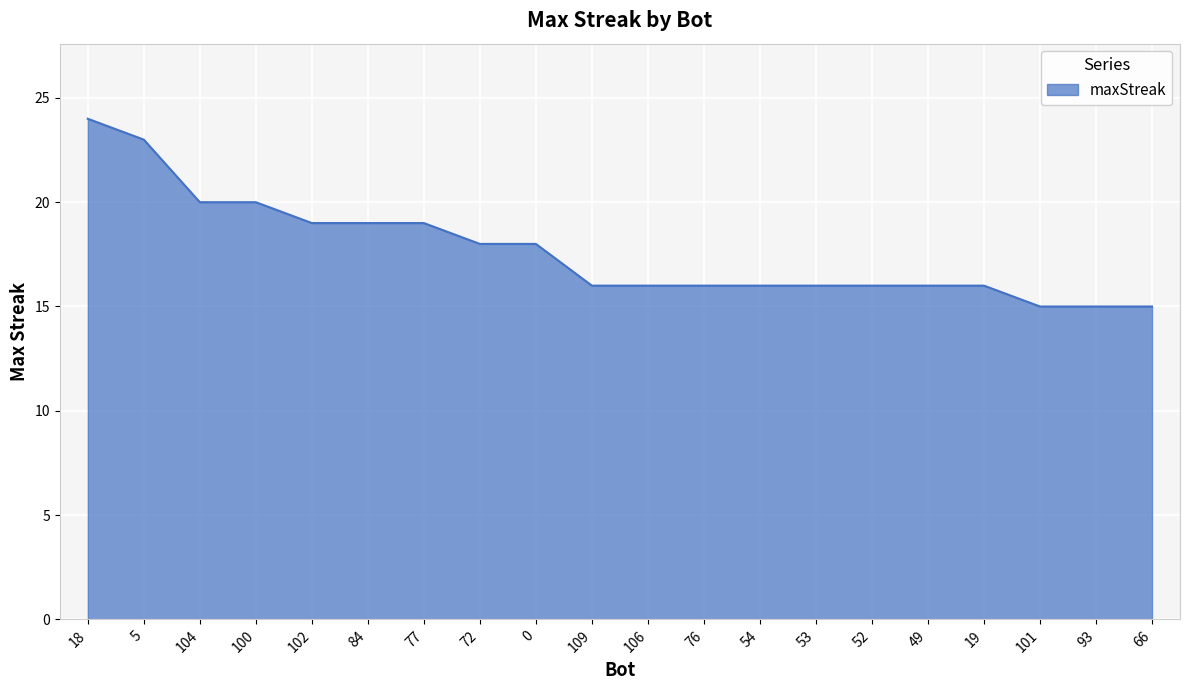

Reading right to left, transcribe all the data shown in this chart.

15	15	15	16	16	16	16	16	16	16	16	18	18	19	19	19	20	20	23	24